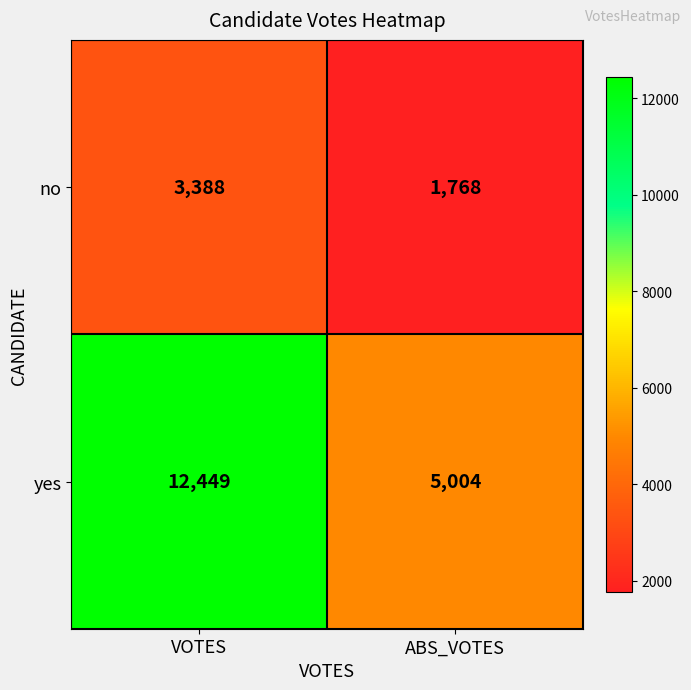

Reading left to right, what are all the values shown in this chart?

no: 3388	1768
yes: 12449	5004